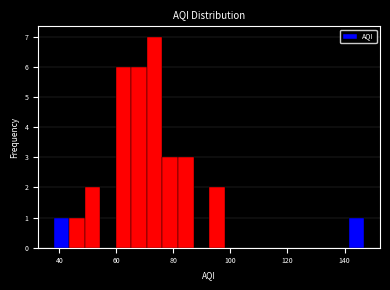

Around what value on the x-axis is the tallest bar? Give the approximate position of its centre, as read against the axis.

74